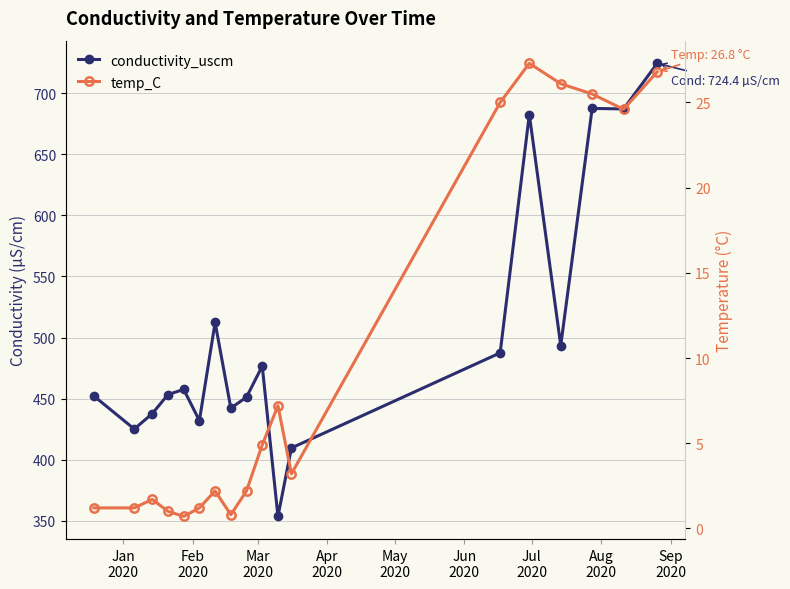

Reading left to right, what are all the values shown in this chart?

conductivity_uscm: 452.2	425.2	437.8	453.4	457.6	432.1	512.4	442.3	451.3	476.7	353.7	409.7	487.5	682.5	493.5	687.5	687.1	724.4
temp_C: 1.2	1.2	1.7	1.0	0.7	1.2	2.2	0.8	2.2	4.9	7.2	3.2	25.0	27.3	26.1	25.5	24.6	26.8